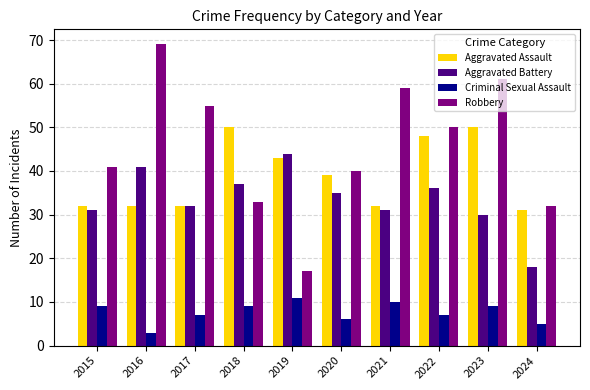

The value of Robbery at 2021 is 59. True or false?

True